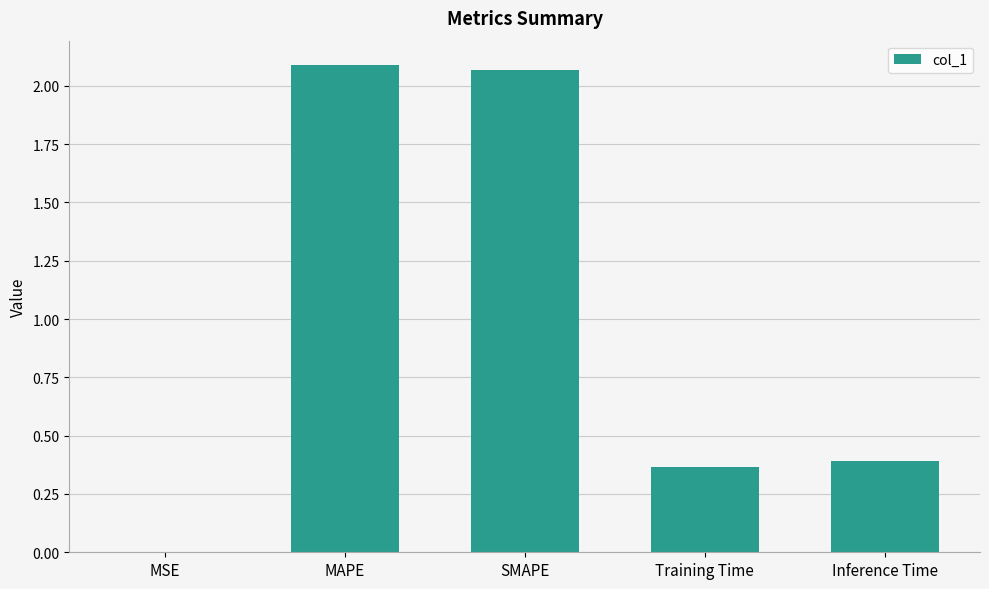

Are the bars horizontal?

No